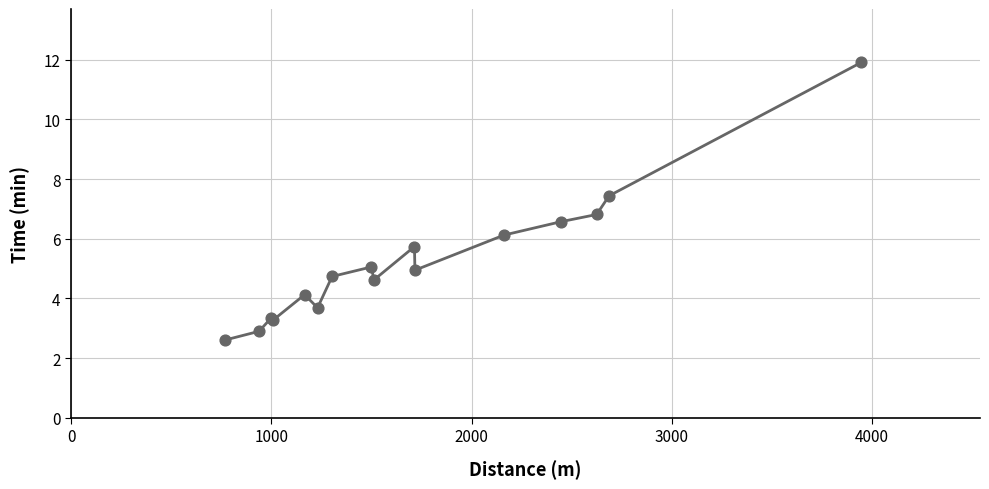

What is the maximum value shown in the chart?

11.9